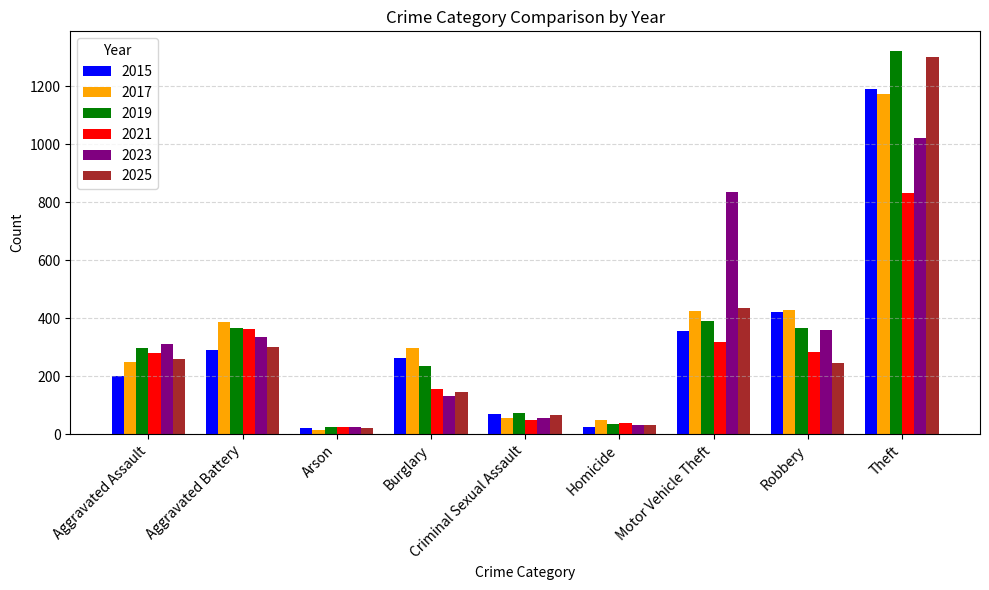

List the series in order of their peak value, highest first.

2019, 2025, 2015, 2017, 2023, 2021